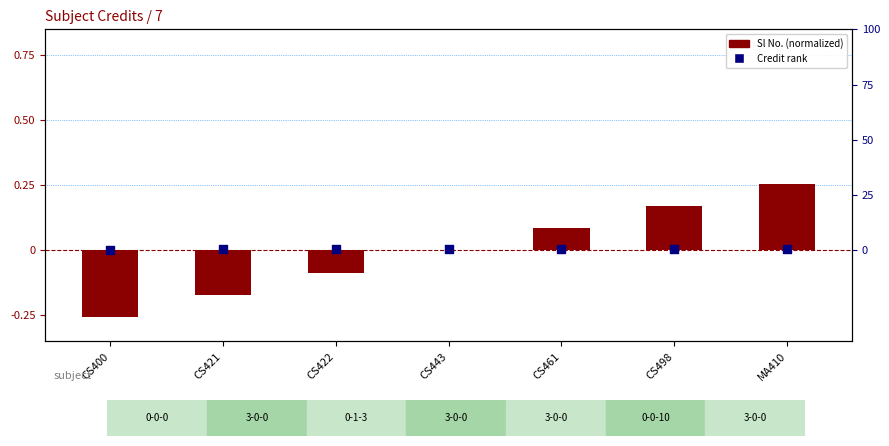

Which series contains the highest Y value?

Credit (rank)